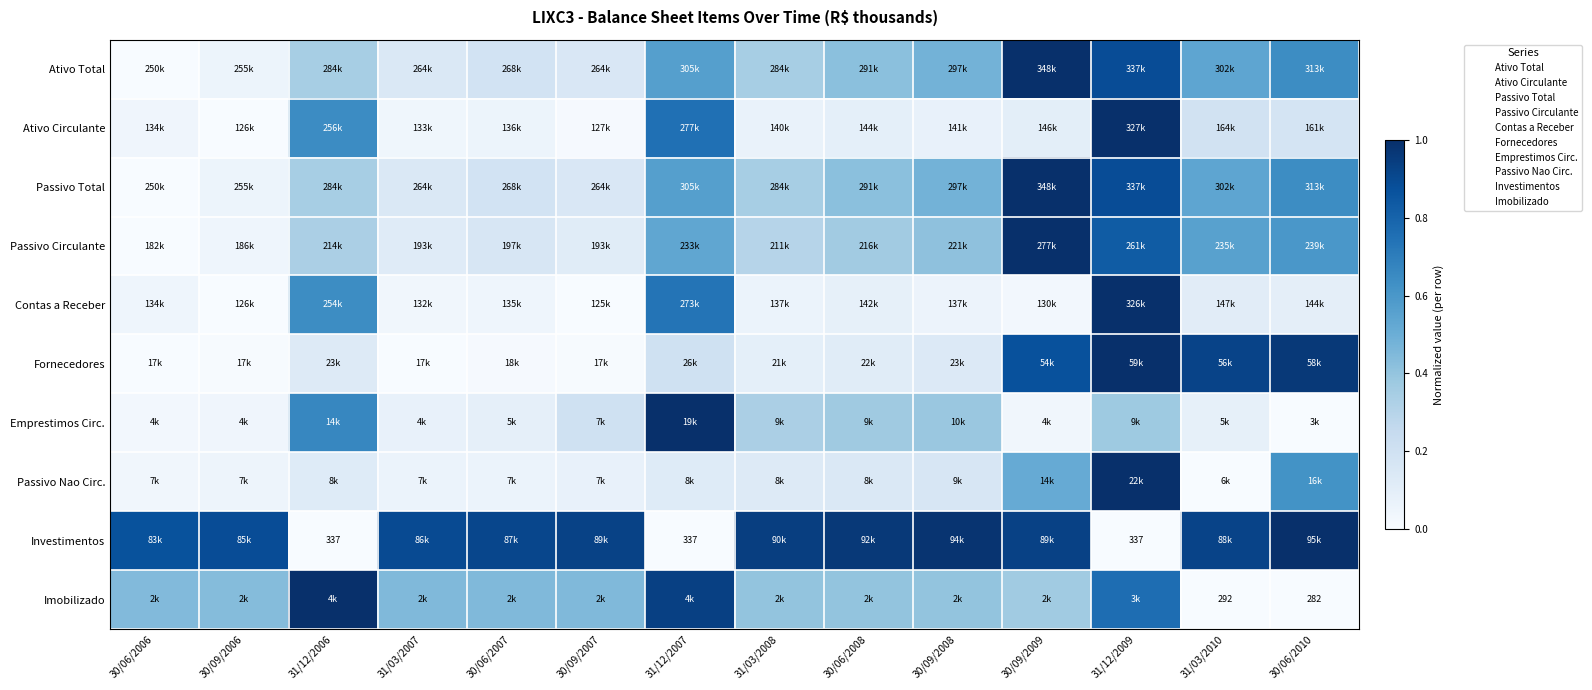

Count the number of data series in this chart.

10